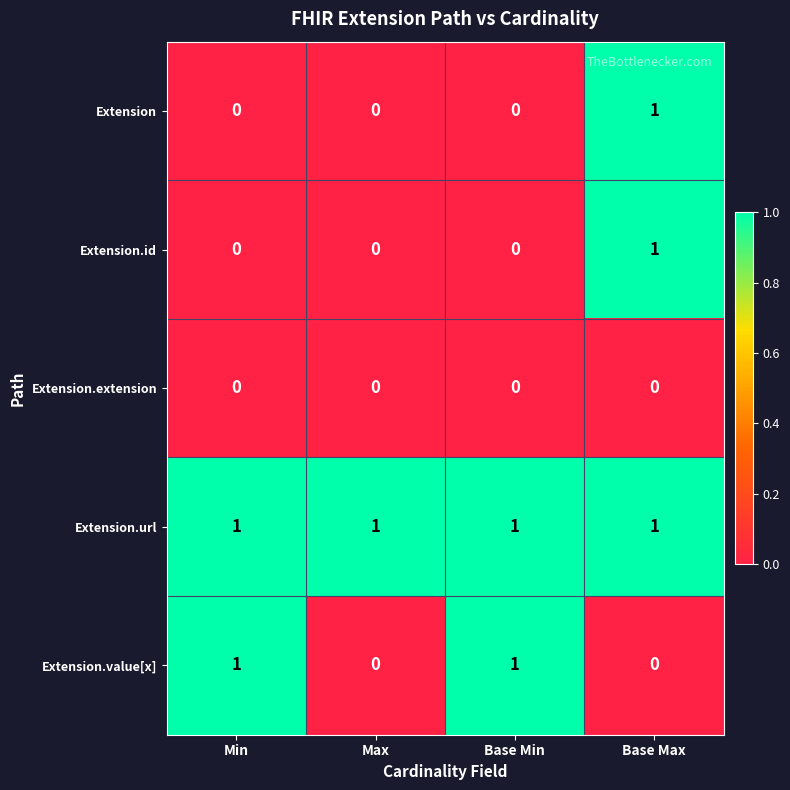

Which series has the largest total across all categories?

Extension.url